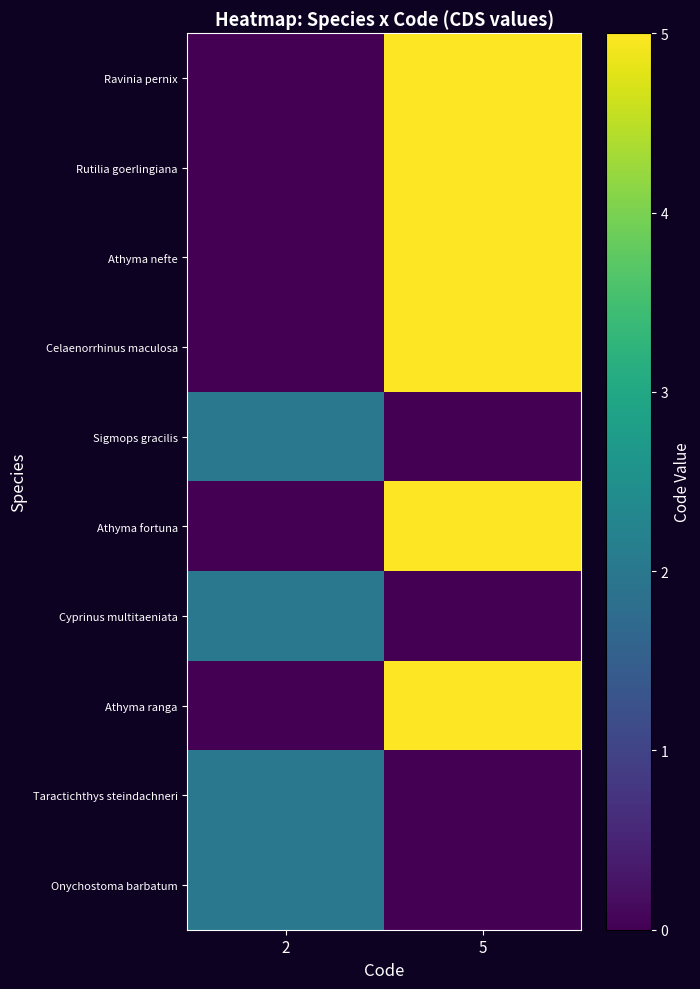

Between 2 and 5, which series saw the biggest shift?

Ravinia pernix